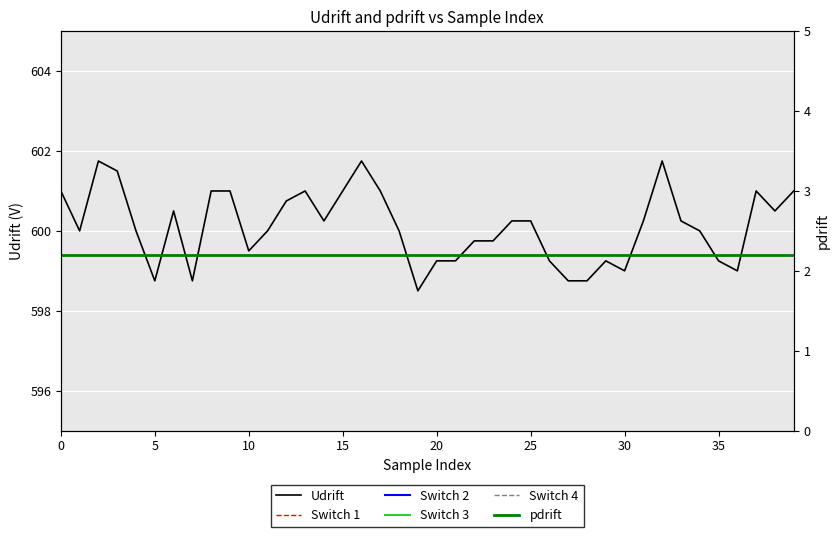

Which series has the largest total across all categories?

Udrift